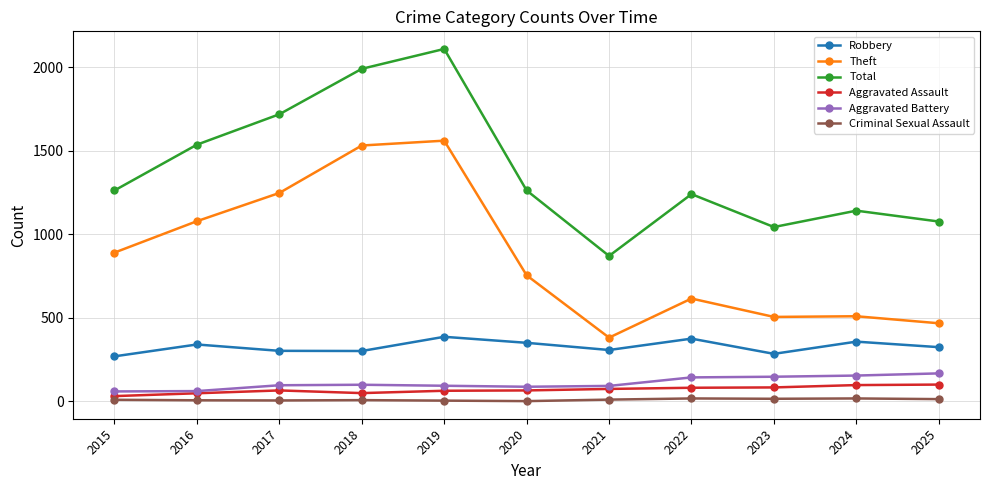

Is the value of Aggravated Battery at 2023 greater than the value of Theft at 2022?

No